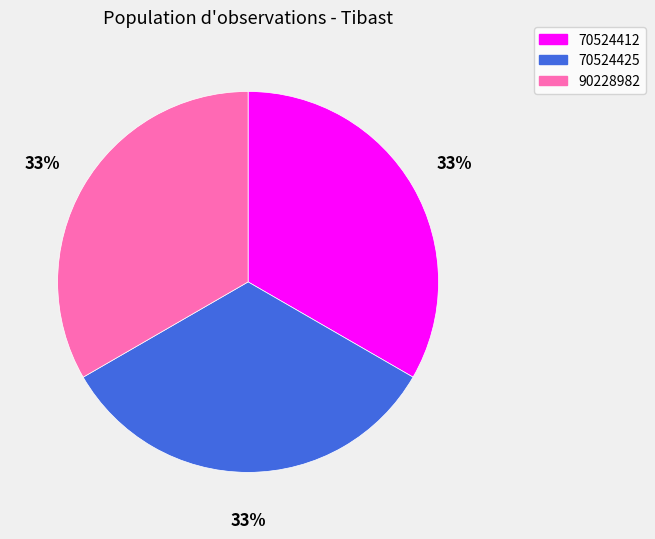

True or false: 70524425 accounts for 33% of the total.

True